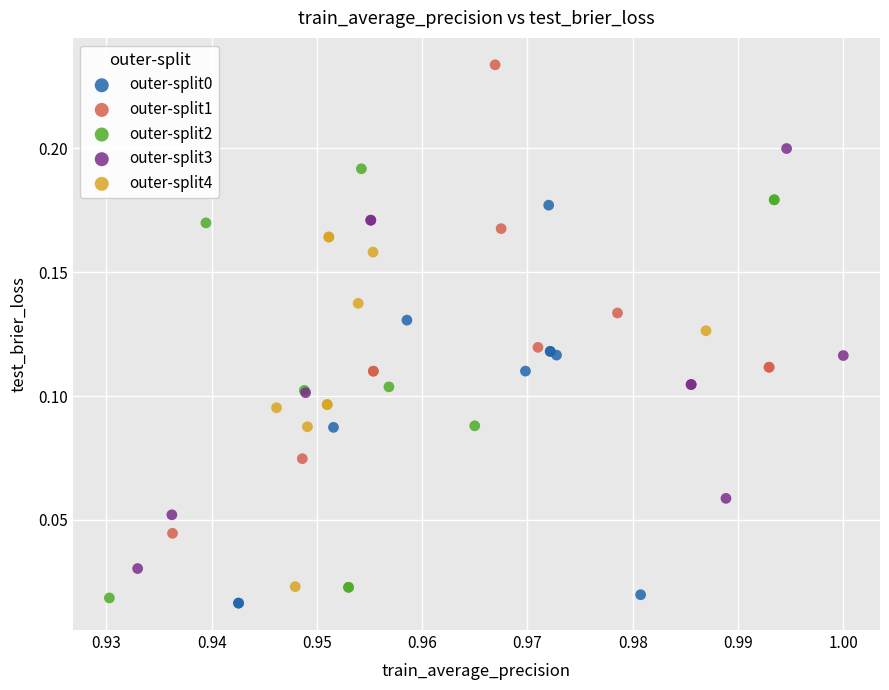

Which series reaches the maximum Y coordinate?

outer-split1